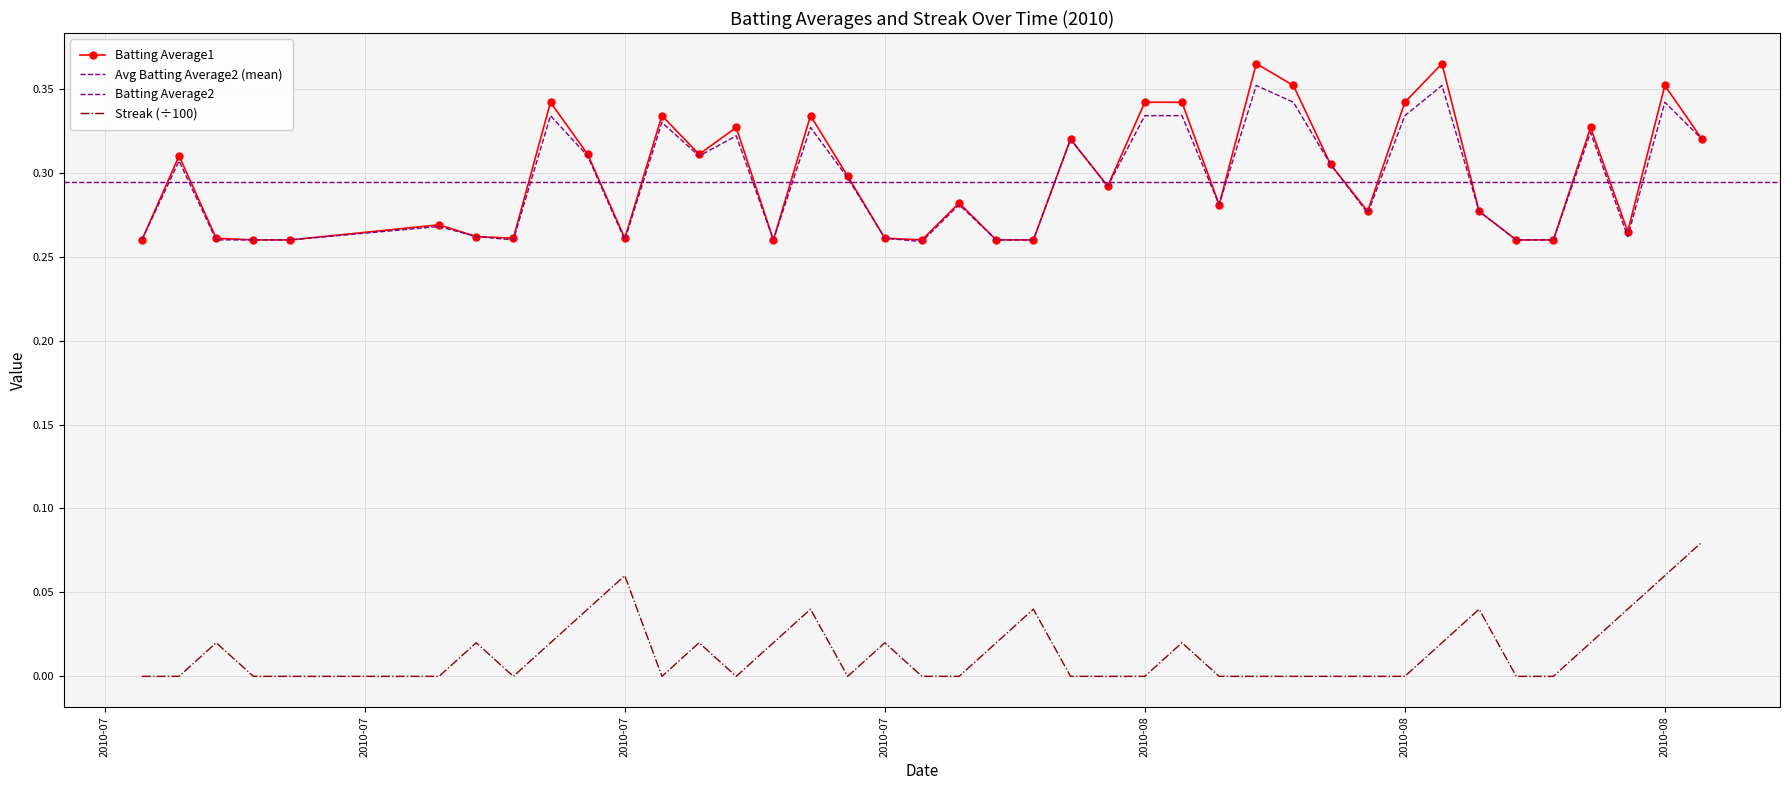

Does the chart have visible grid lines?

Yes